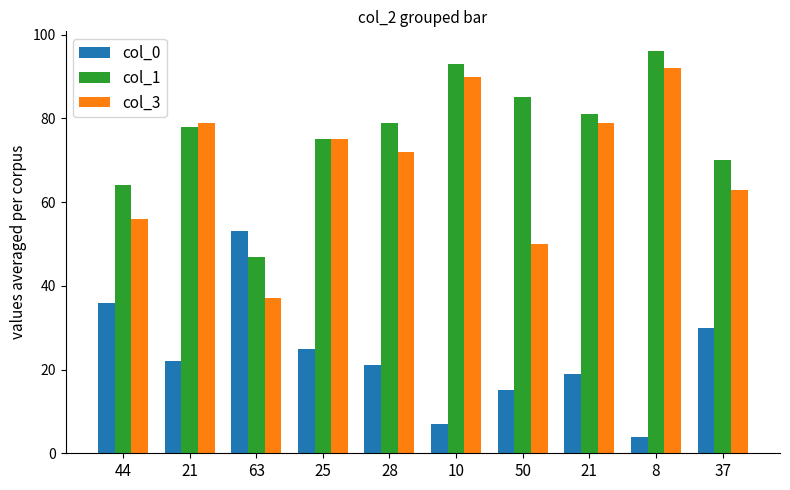

The value of col_3 at 10 is 145. True or false?

False